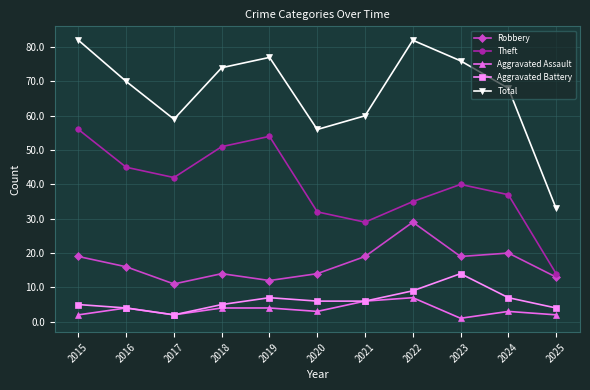

What is the average value of the Robbery series?

17